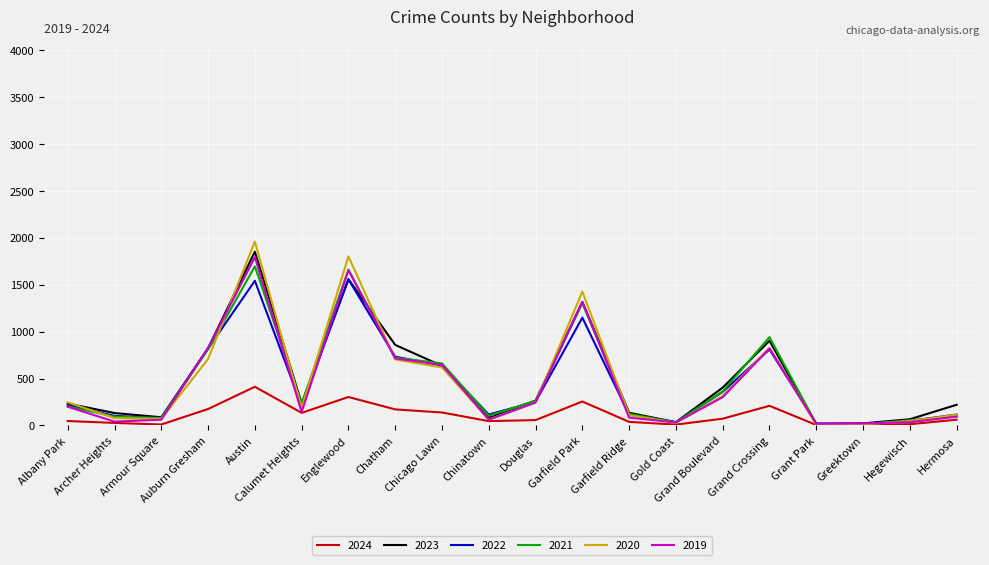

Which series has the largest range (max minus min)?

2020